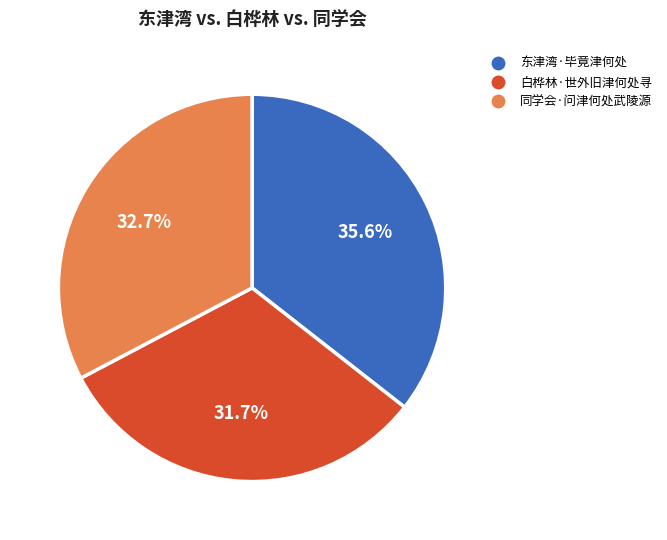

Approximately how many times larger is the value at 东津湾·毕竟津何处 compared to 同学会·问津何处武陵源?

1.1